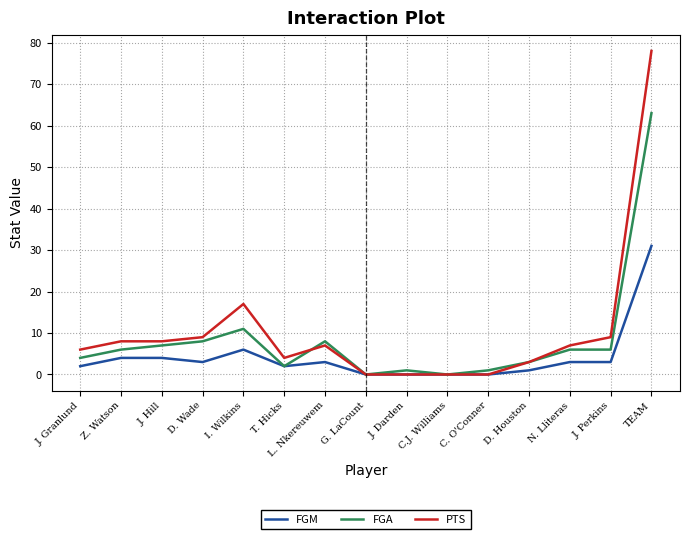

Is the value of FGA at N. Lliteras greater than the value of FGM at J. Darden?

Yes